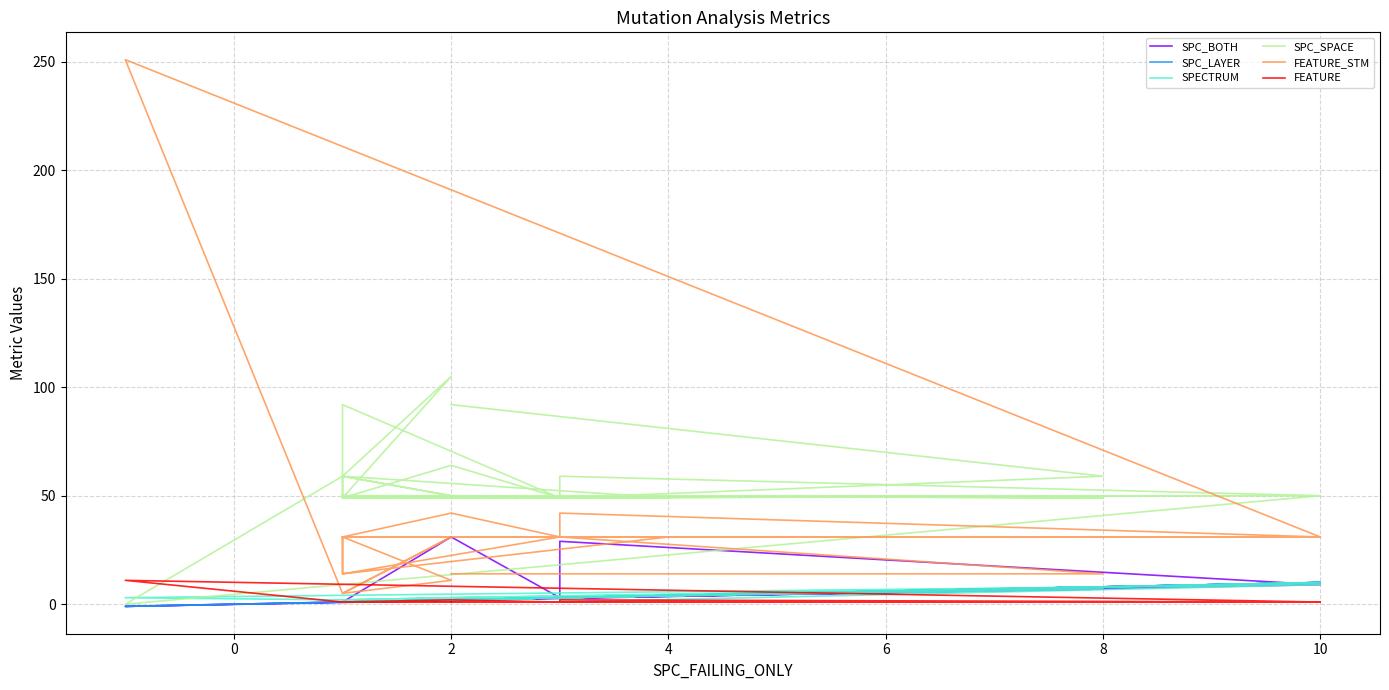

True or false: SPC_SPACE has a value of 24 at 2.

False